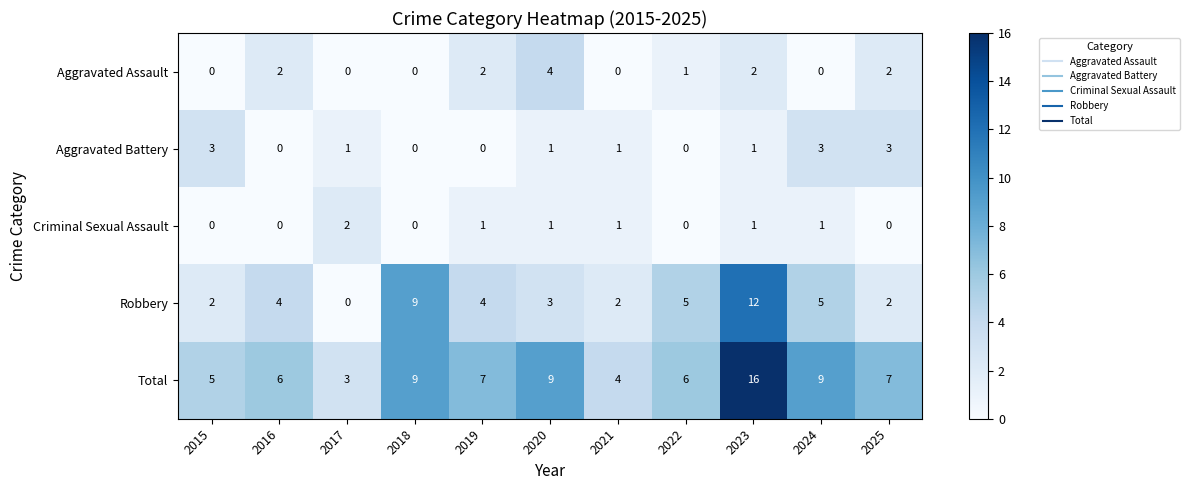

Which series has the largest range (max minus min)?

Total